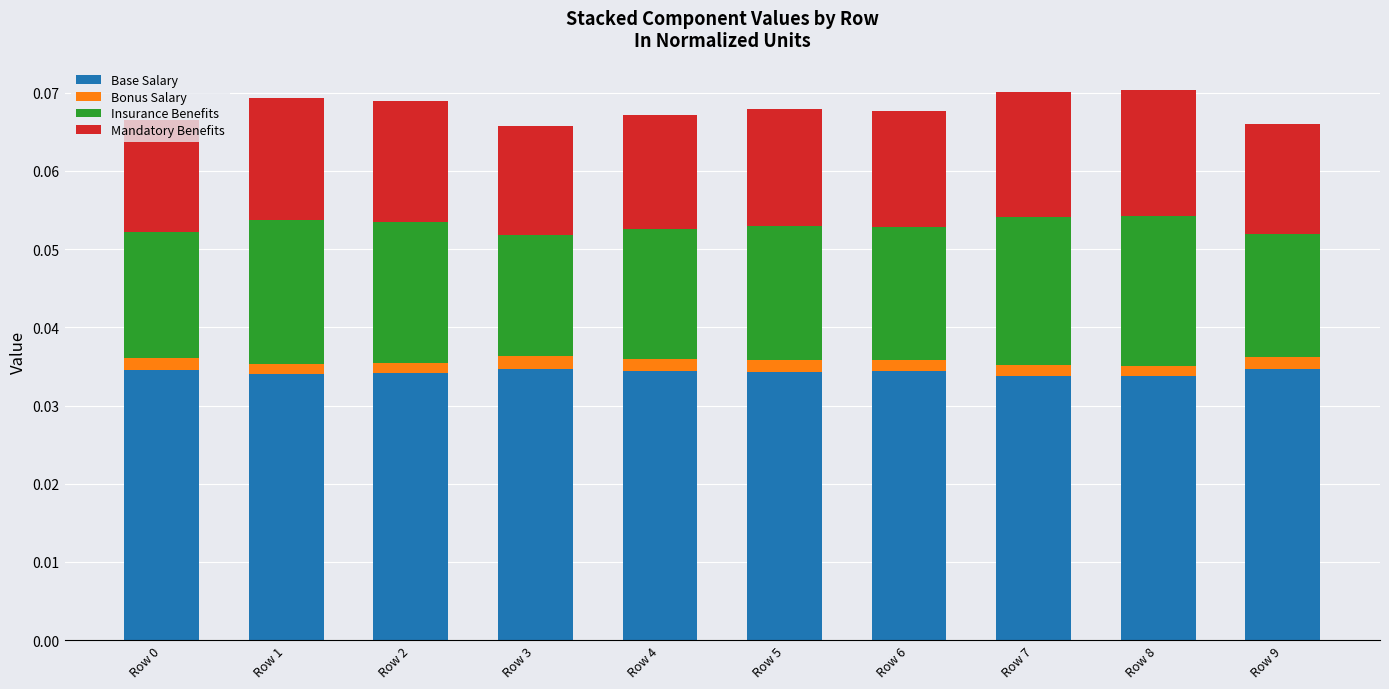

Count the Base Salary values in the range 0 to 1.

10